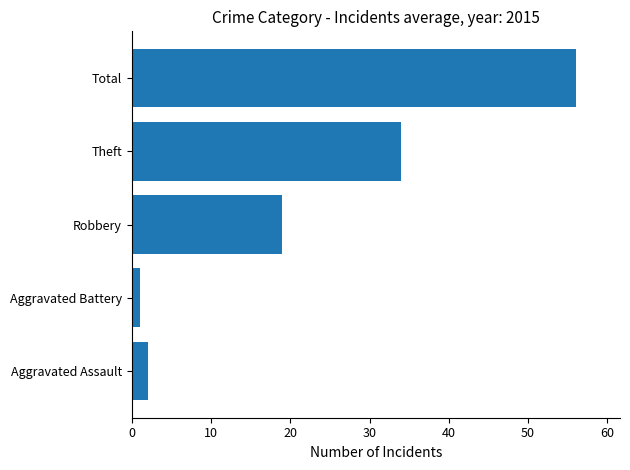

Between Theft and Aggravated Battery, which is larger?

Theft